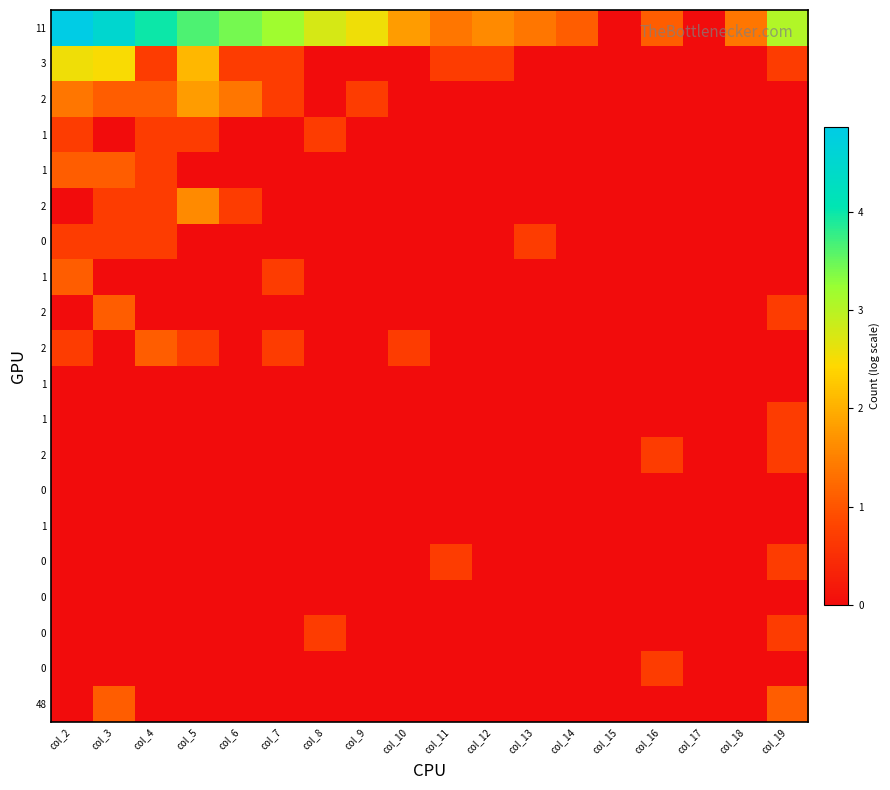

At which category does the chart reach its minimum across all series?

col_15